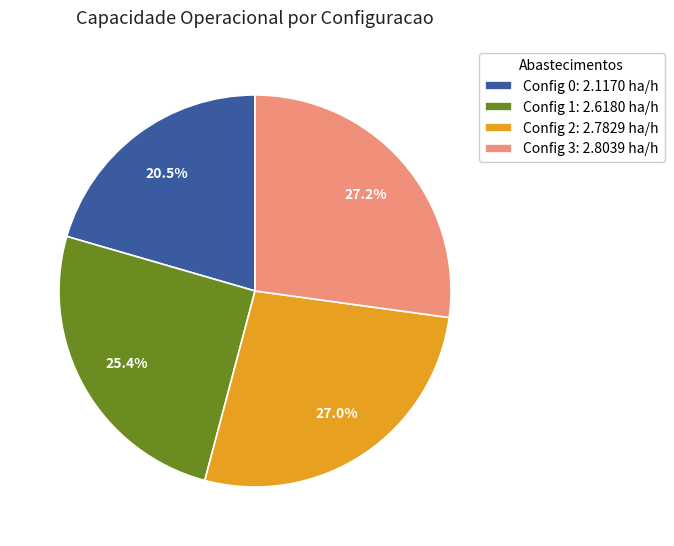

Is there any slice that represents more than half of the pie?

No